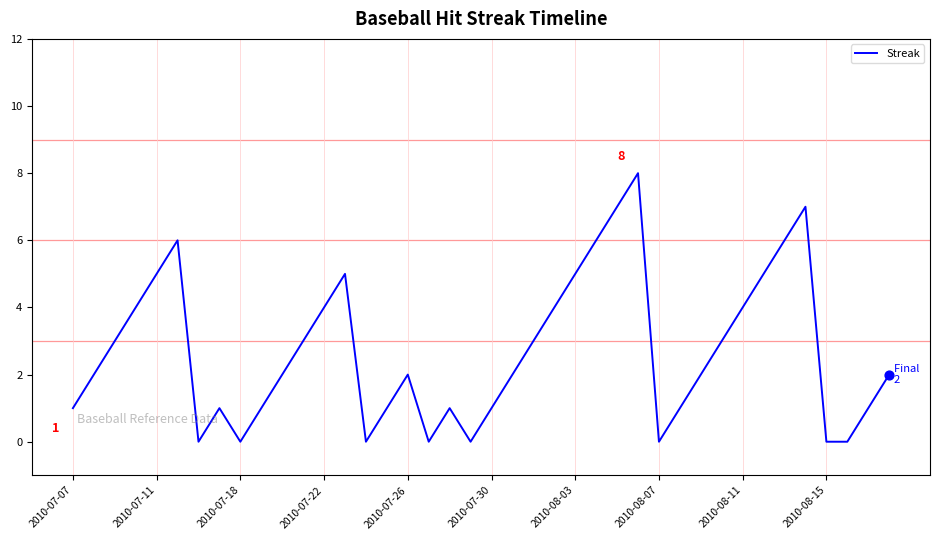

What is the maximum value shown in the chart?

8